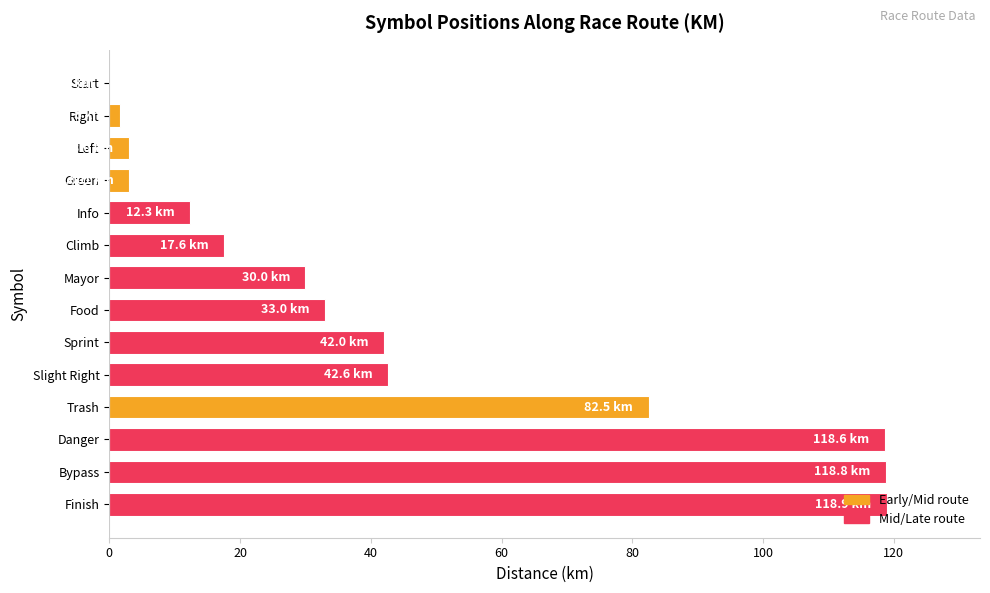

What is the sum of the values at Green and Bypass?

121.8